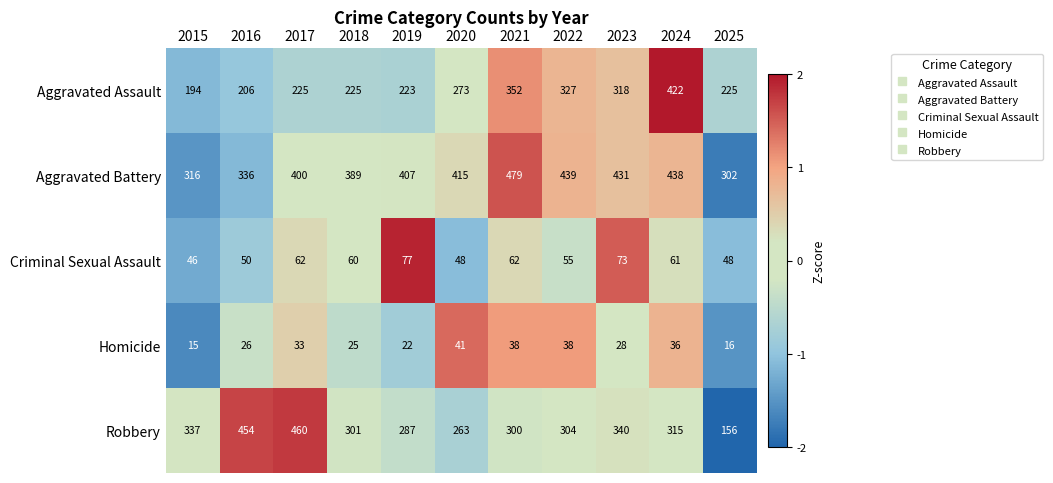

Which series has the largest total across all categories?

Aggravated Battery